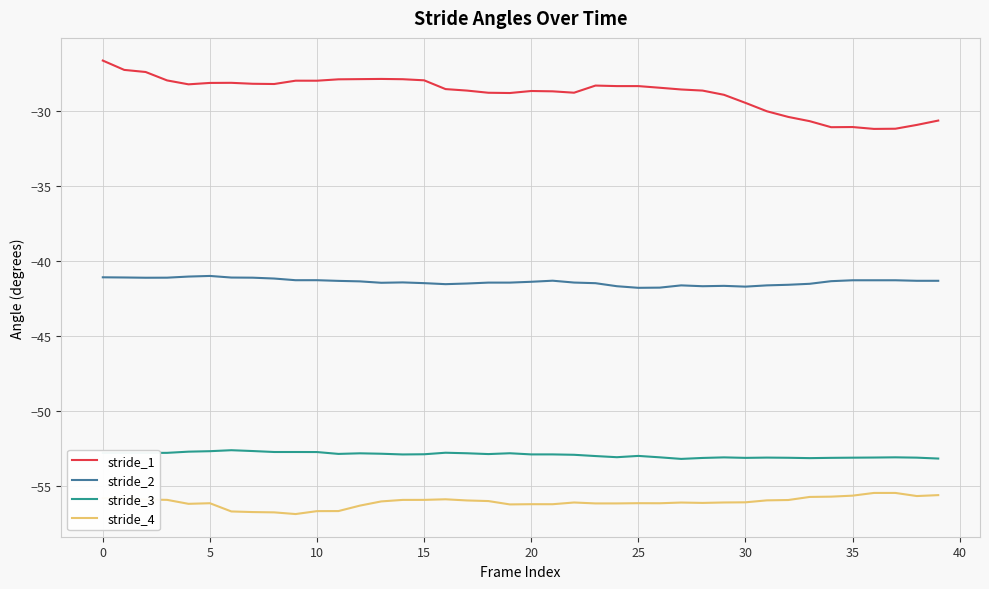

Which series has the largest total across all categories?

stride_1